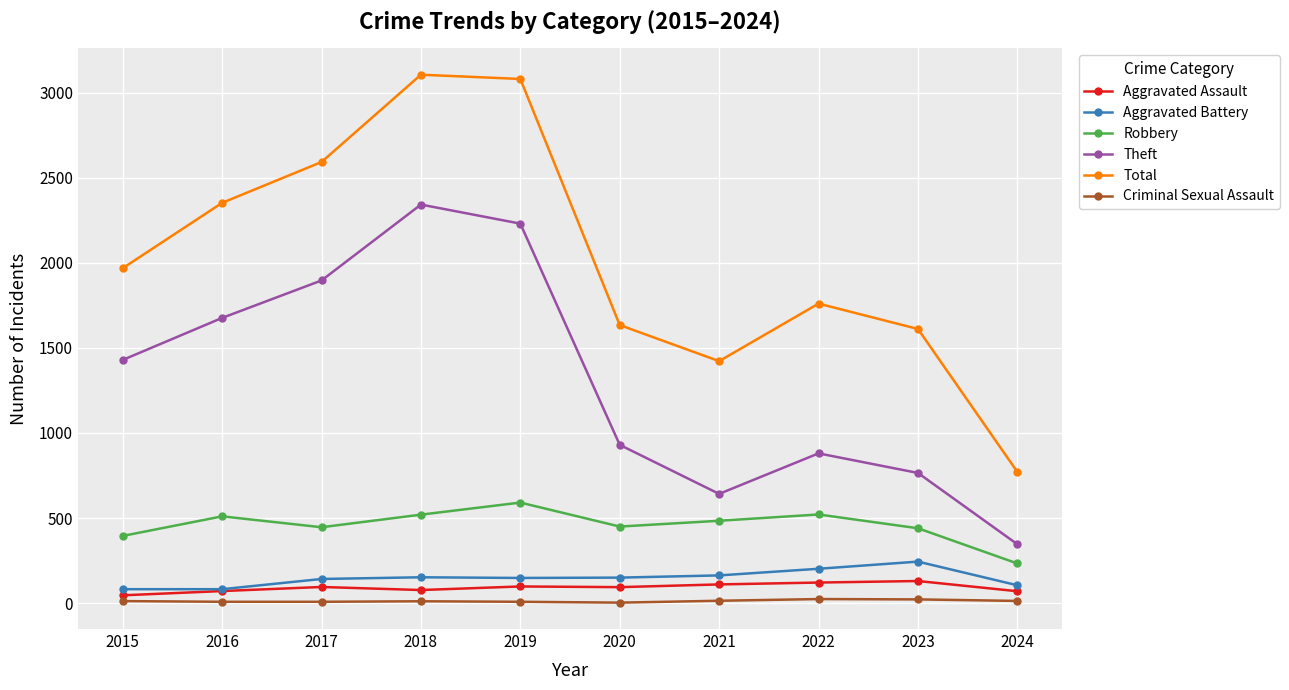

At which label does Aggravated Battery reach its peak?

2023